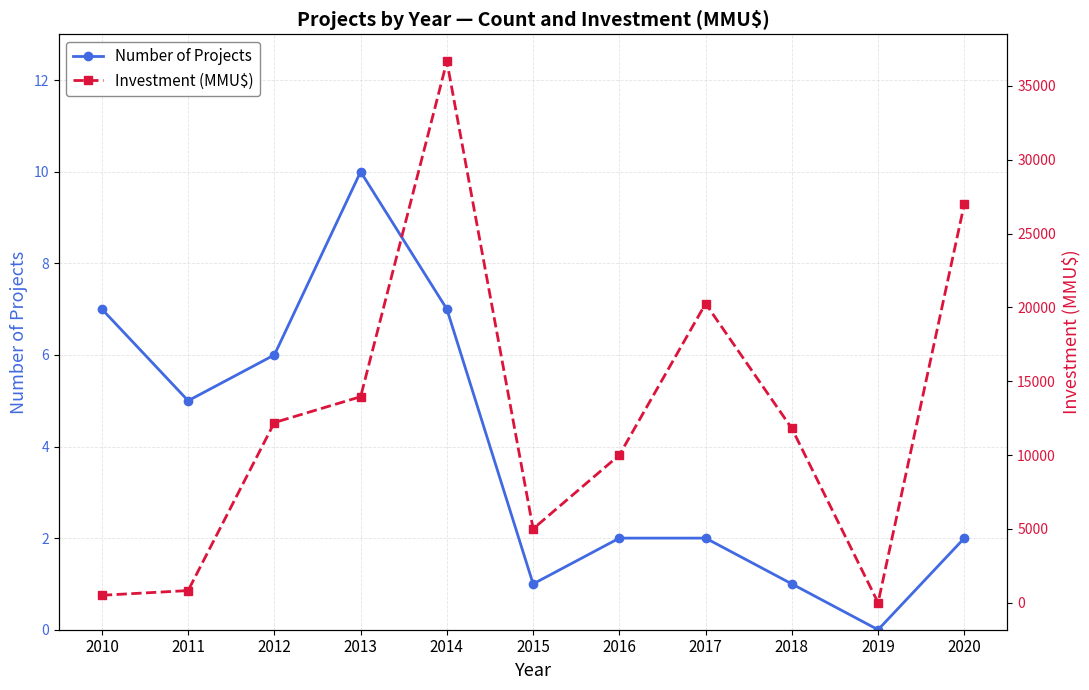

The value of Investment (MMU$) at 2019 is -18228. True or false?

False